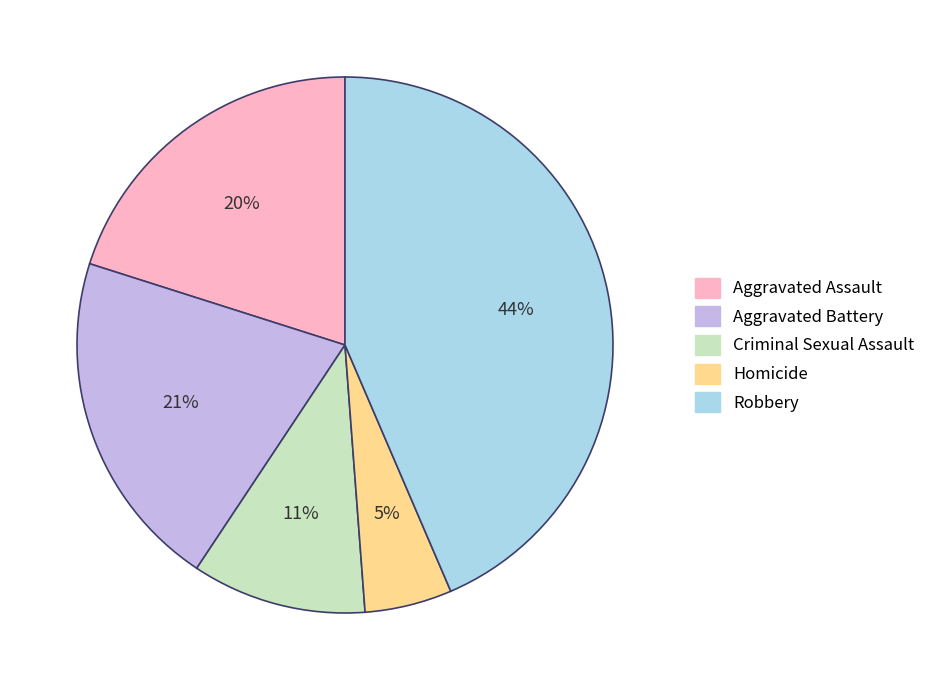

Does any single category account for the majority?

No